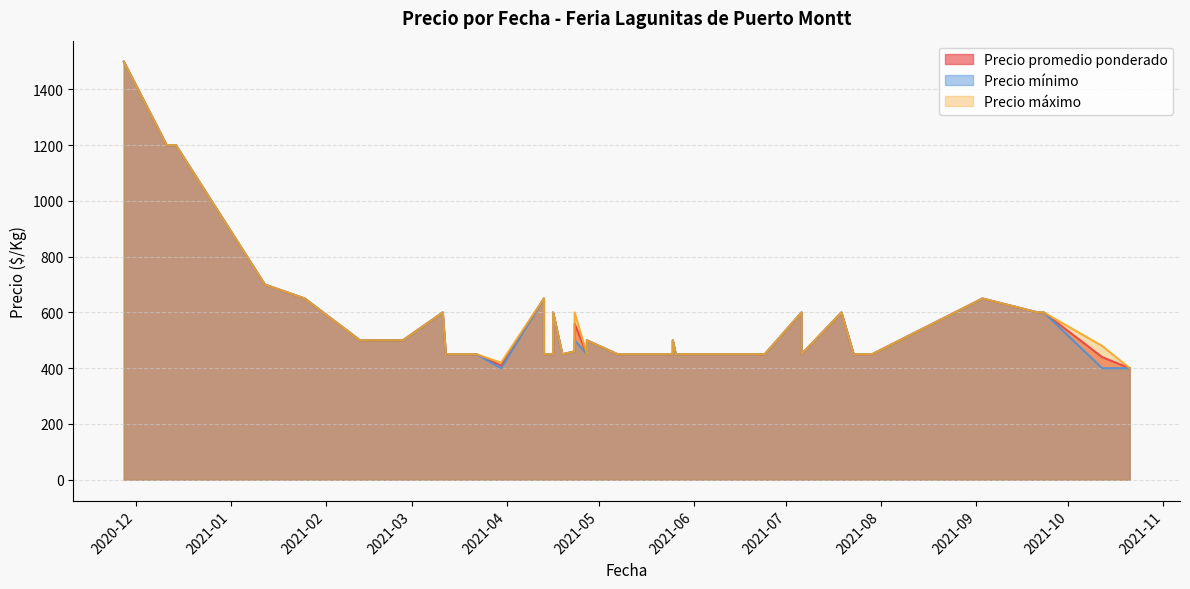

True or false: Precio promedio ponderado and Precio máximo intersect in this chart.

False